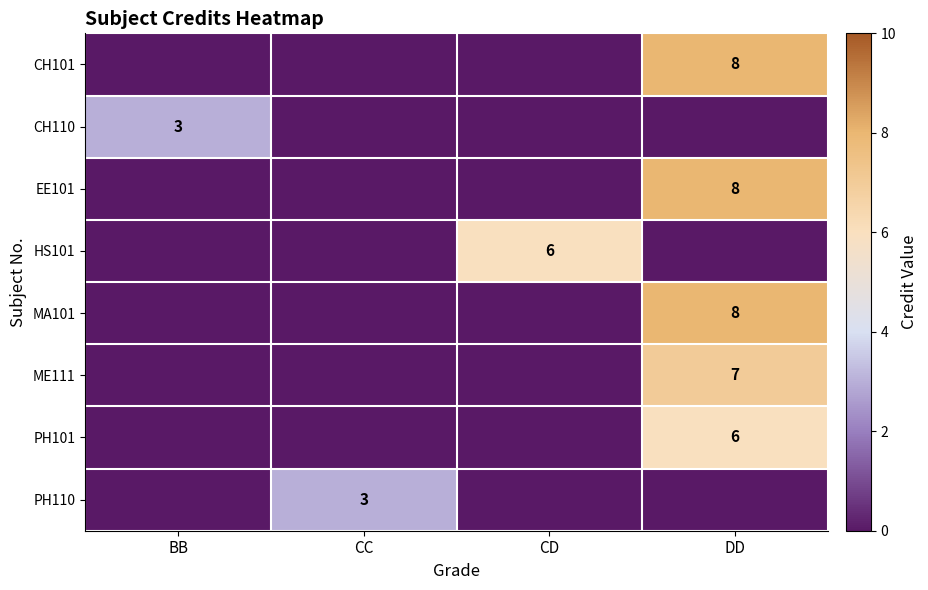

True or false: MA101 has a value of 4 at DD.

False